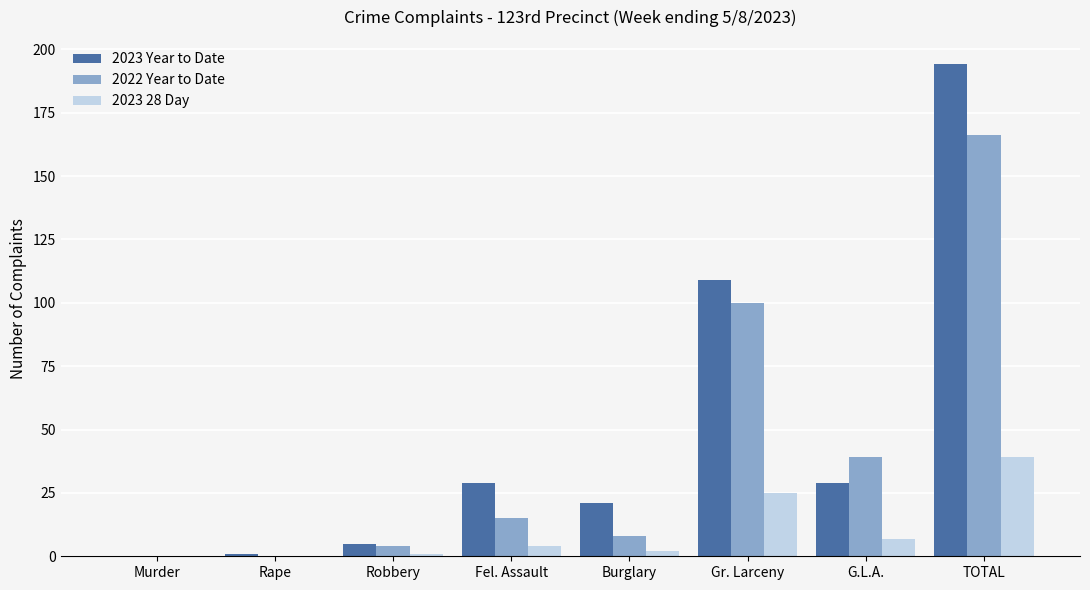

What is the sum of all 2023 Year to Date values?

388